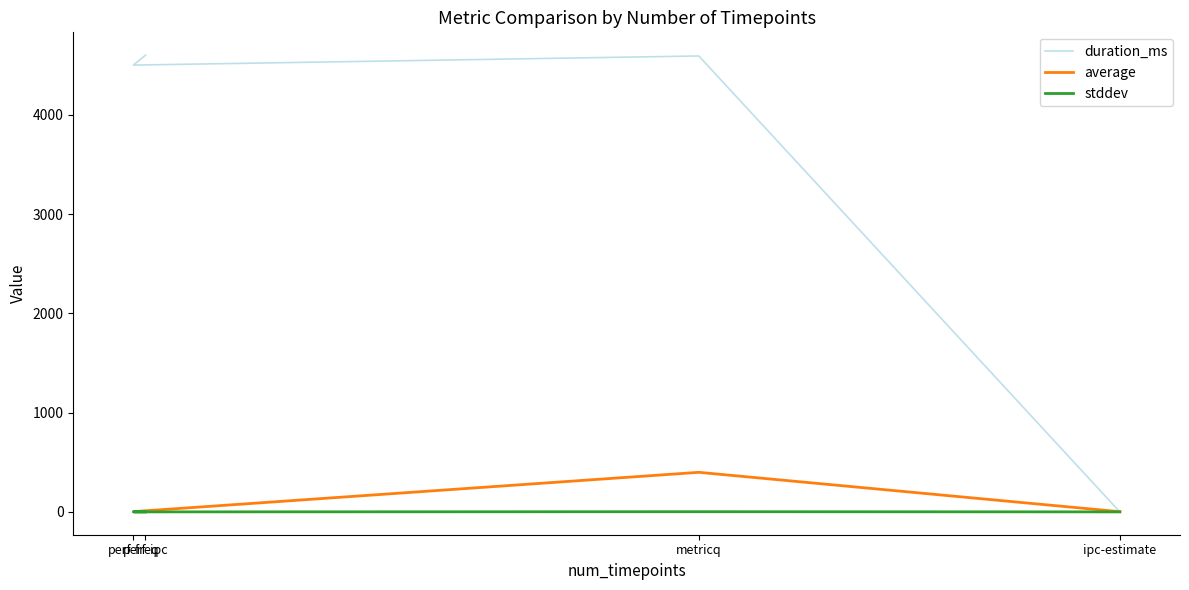

The average series shows 2.5 at perf-freq. True or false?

True